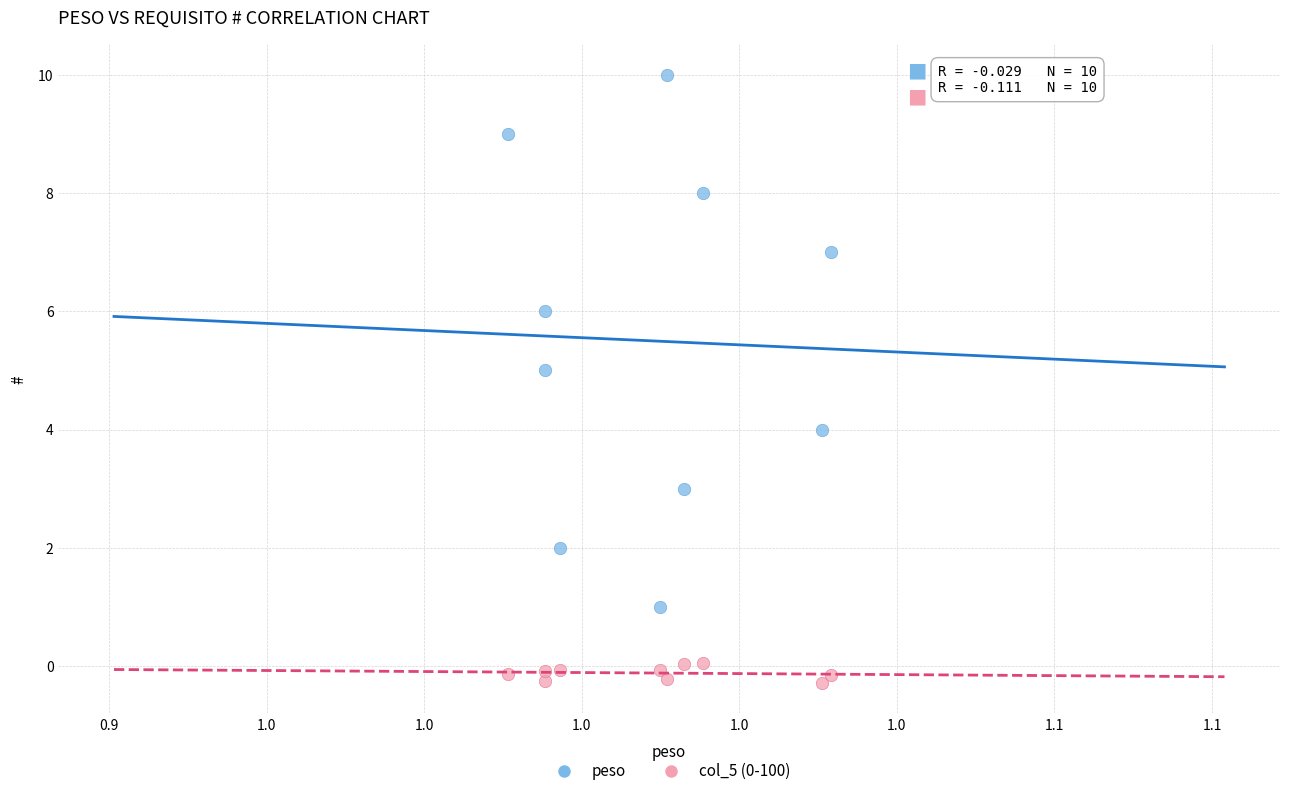

Which series has the largest Y range (max minus min)?

peso